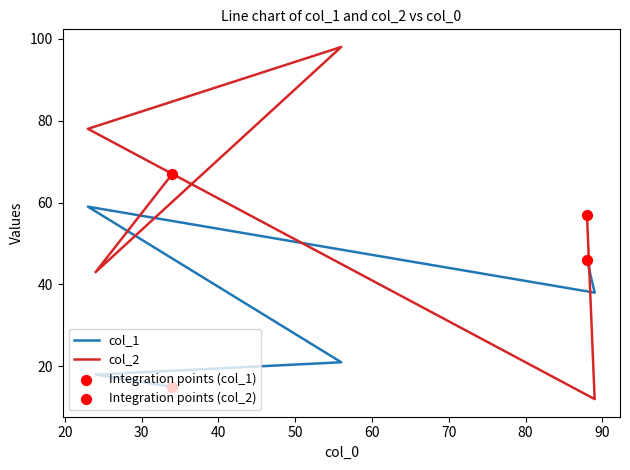

Which series has the widest spread of Y values?

col_2